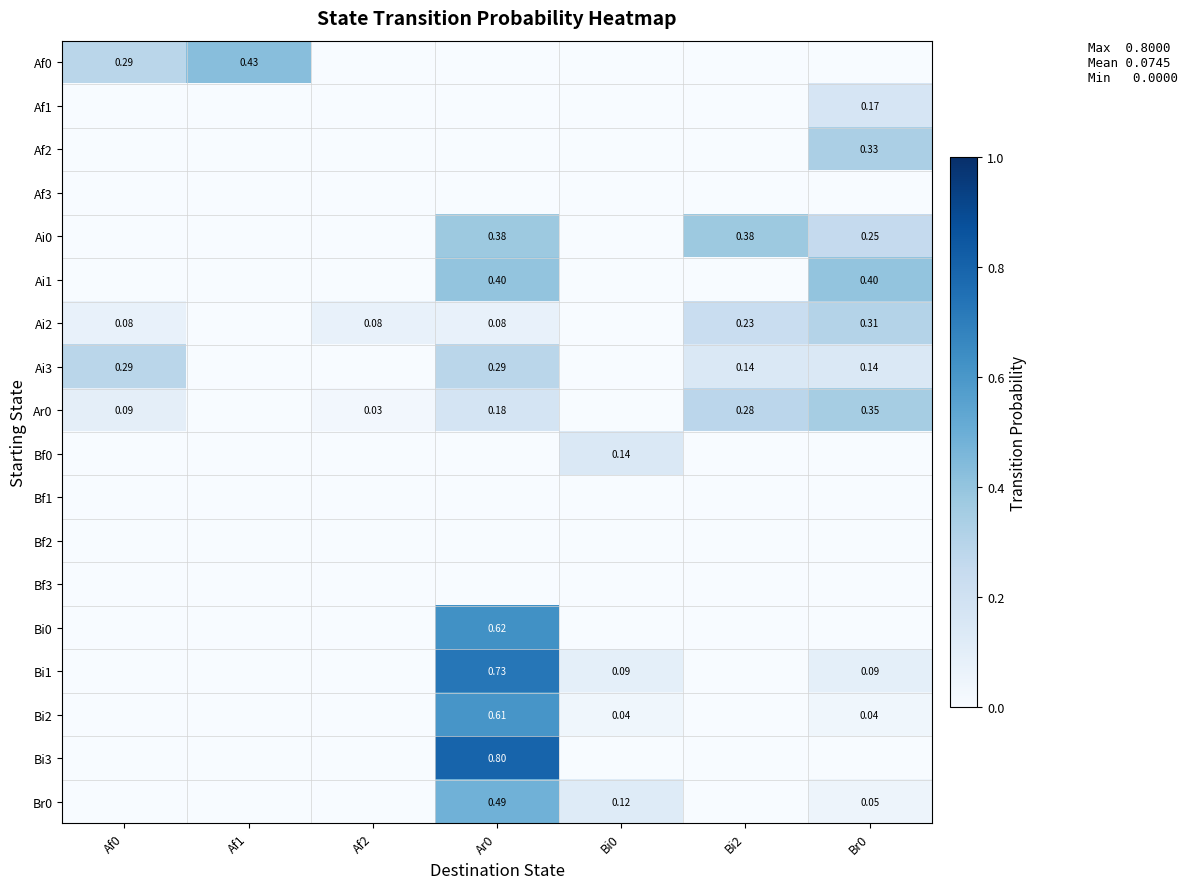

At which category is the sum across all series the highest?

Ar0